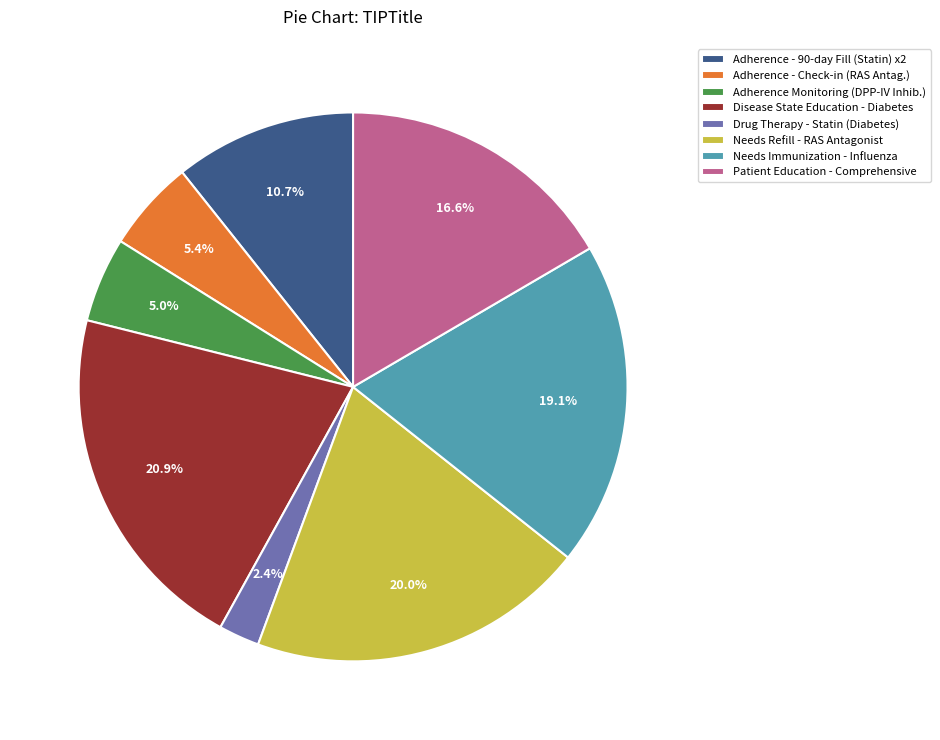

What is the ratio of the value at Patient Education - Comprehensive to the value at Adherence - Check-in (RAS Antag.)?

3.1